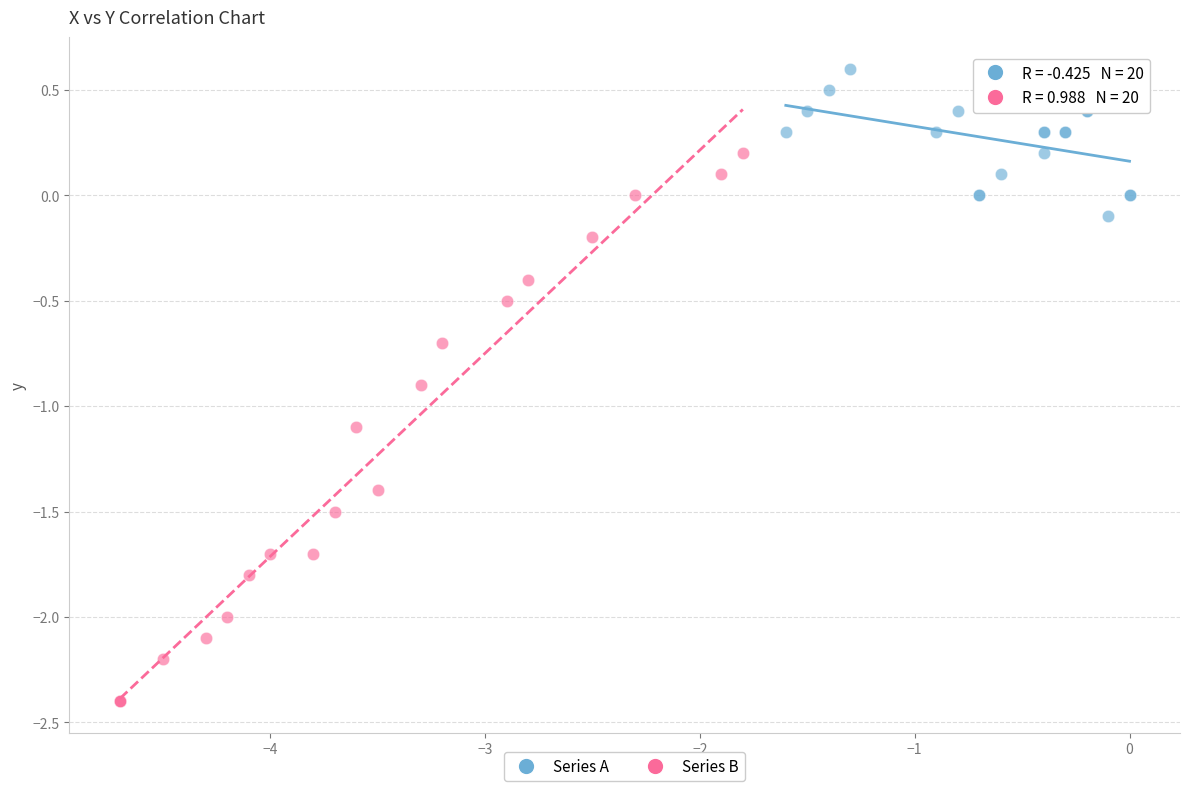

Which series has the widest spread of Y values?

Series B